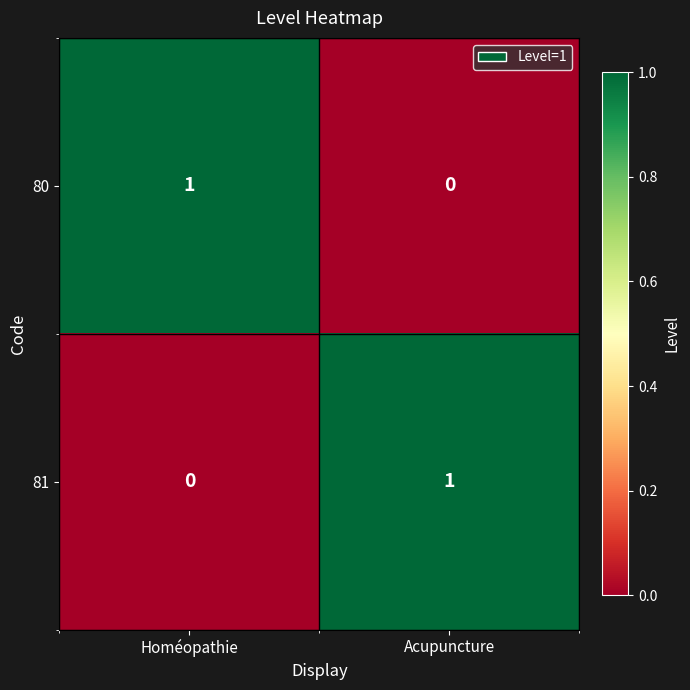

The value of 80 at Acupuncture is 0. True or false?

True